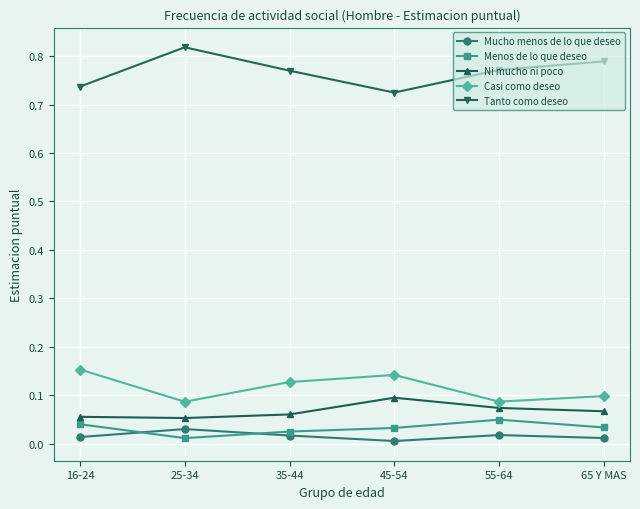

Which series has the widest spread of values?

Tanto como deseo